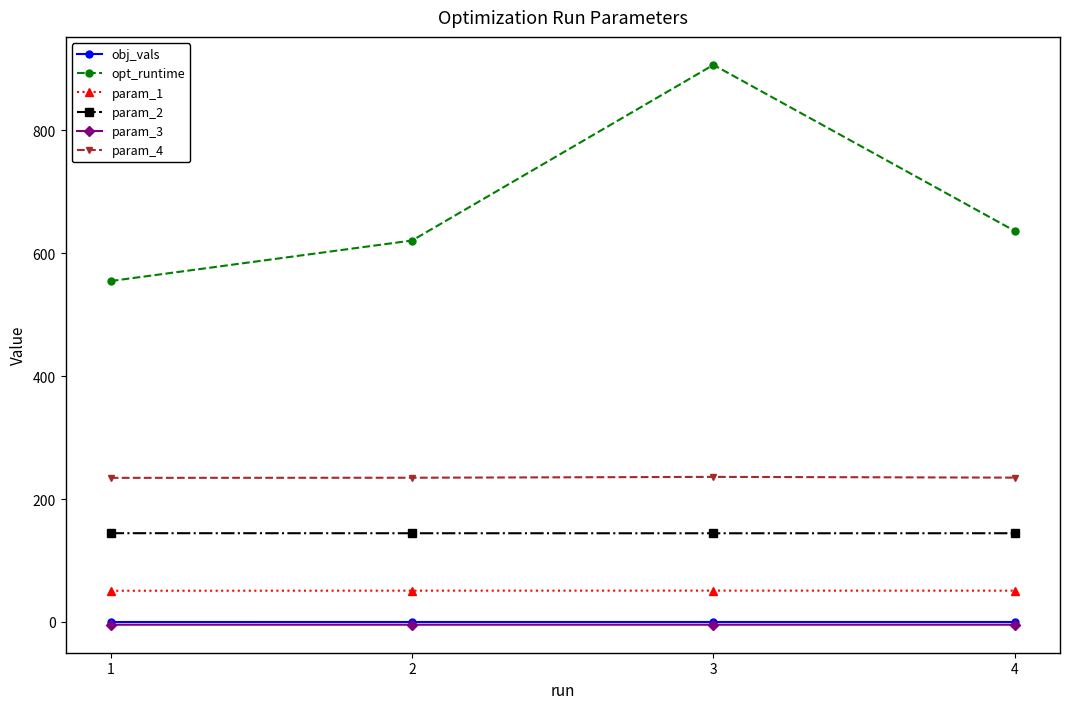

At which category does opt_runtime reach its first local peak?

3